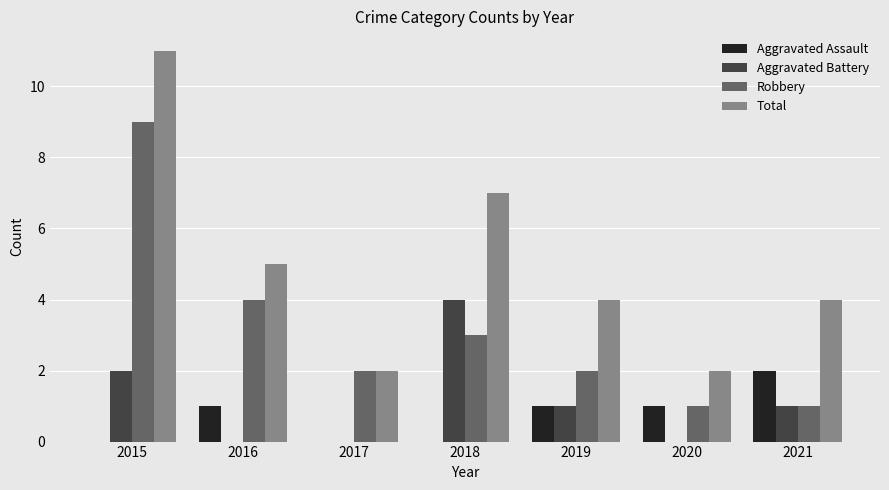

How many groups of bars are there?

7